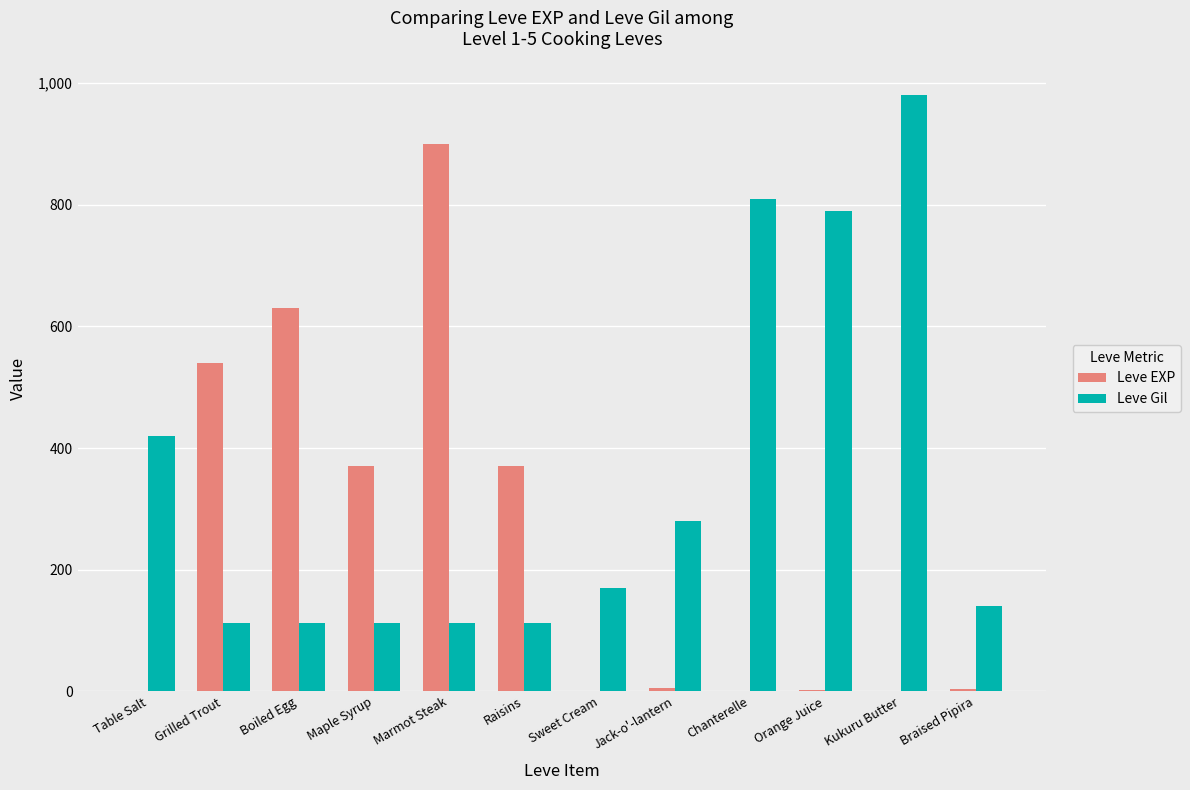

At which label does Leve EXP reach its peak?

Marmot Steak